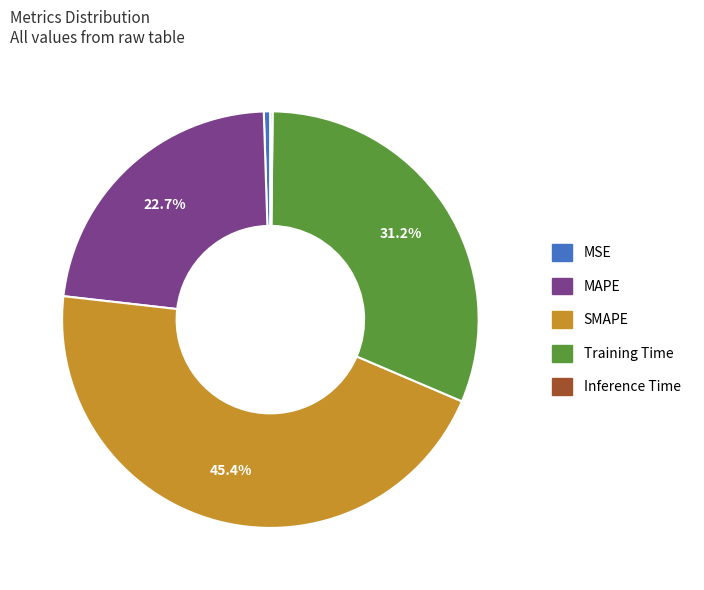

To the nearest percent, what is the combined percentage of Training Time and MAPE?

54%